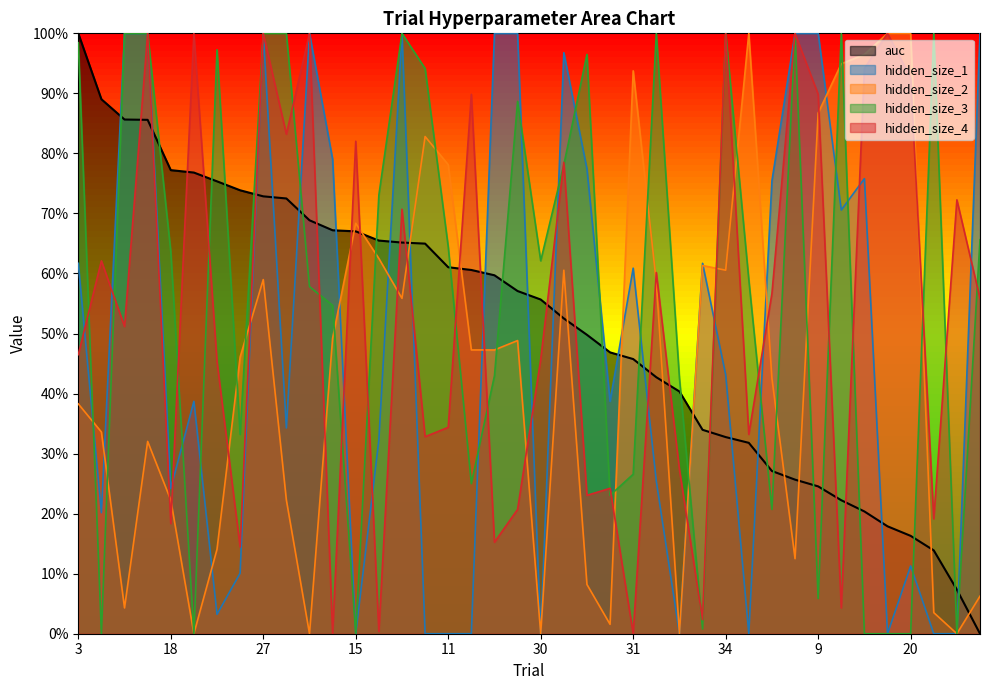

Is it true that auc equals 0.3 at 2?

True